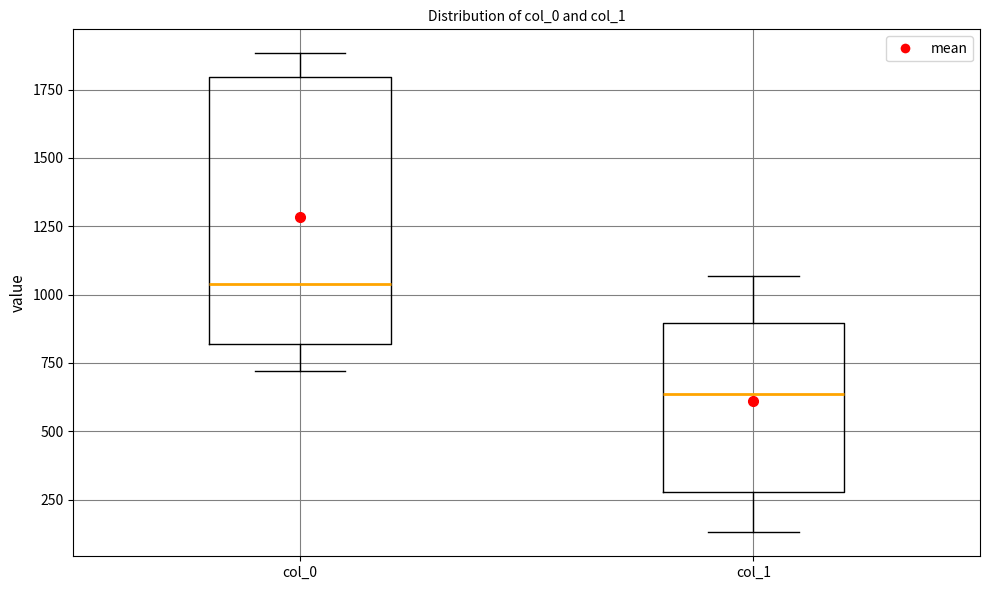

Reading left to right, transcribe this box plot: for each box, give where its median line is, the range the box spans, and where its two whiskers end, as read against the y-axis. The values are not printed on the chart, so give them approximately, as read against the axis.

col_0: median 1050, box 800 to 1800, whiskers 700 to 1900
col_1: median 650, box 300 to 900, whiskers 150 to 1050